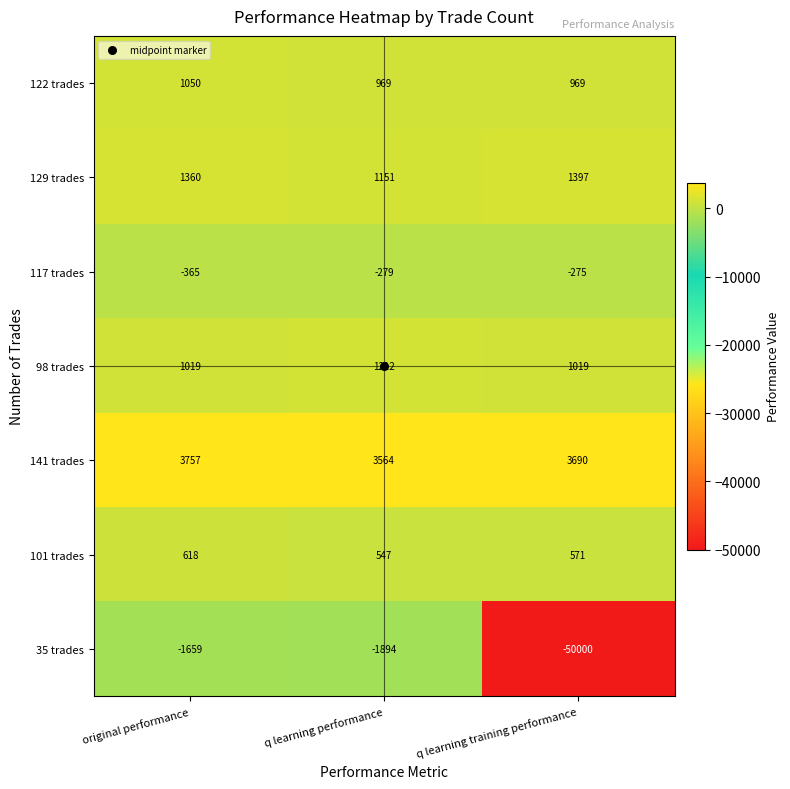

What is the lowest value of the 35 trades series?

-50000